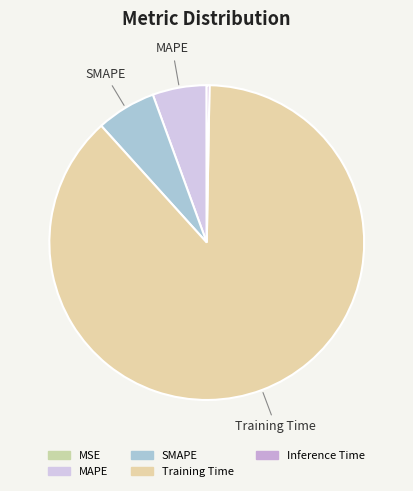

What portion of the pie excludes Inference Time?

99.7%